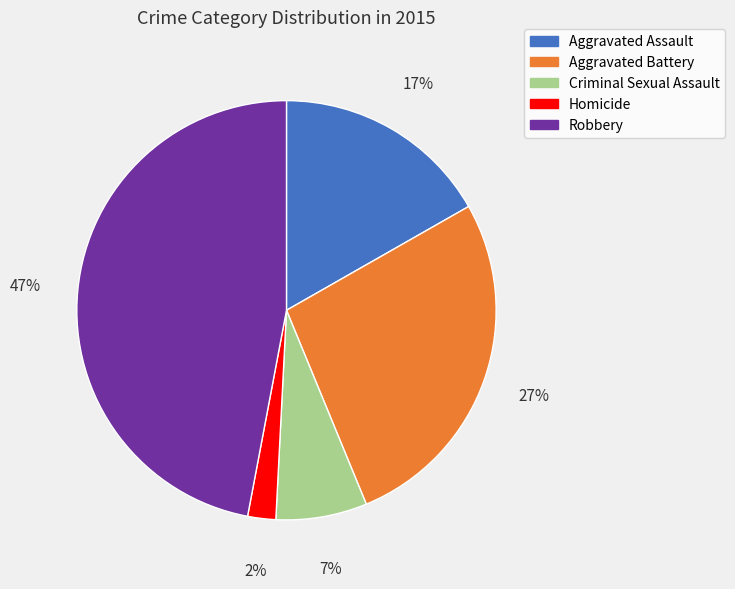

What percentage is the Criminal Sexual Assault slice, to the nearest percent?

7%